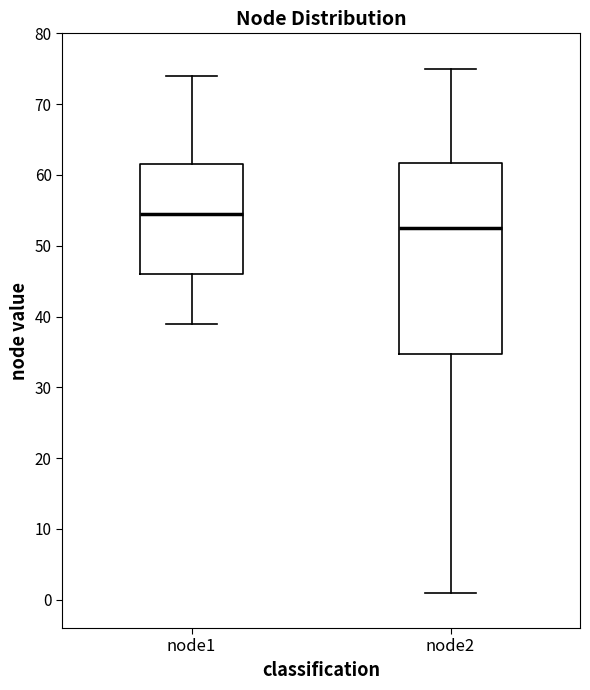

Which box has the lowest median line?

node2